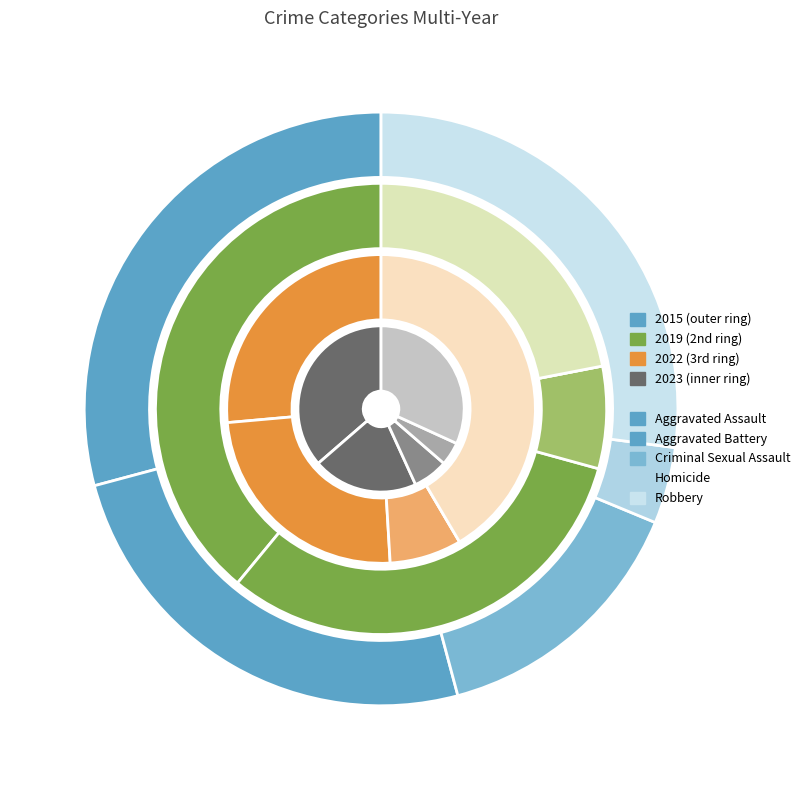

How many segments does this pie chart have?

5